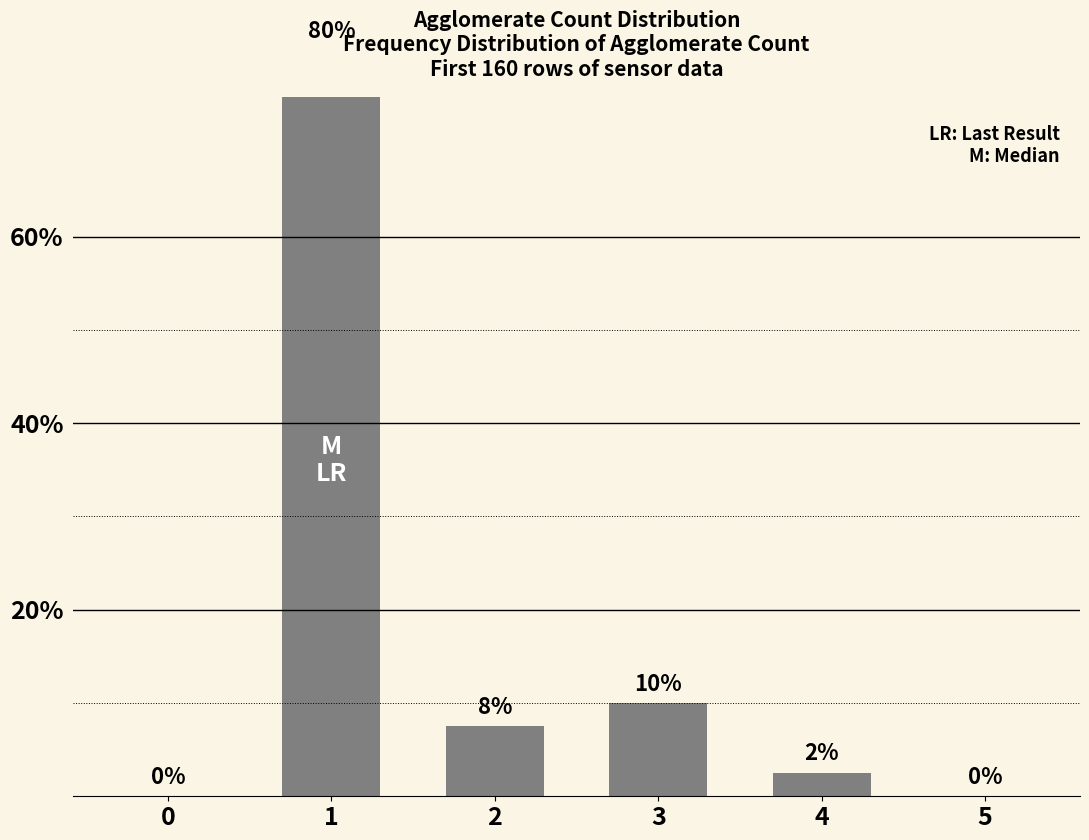

Reading right to left, list all the values displayed in this chart.

0.0	2.5	10.0	7.5	80.0	0.0